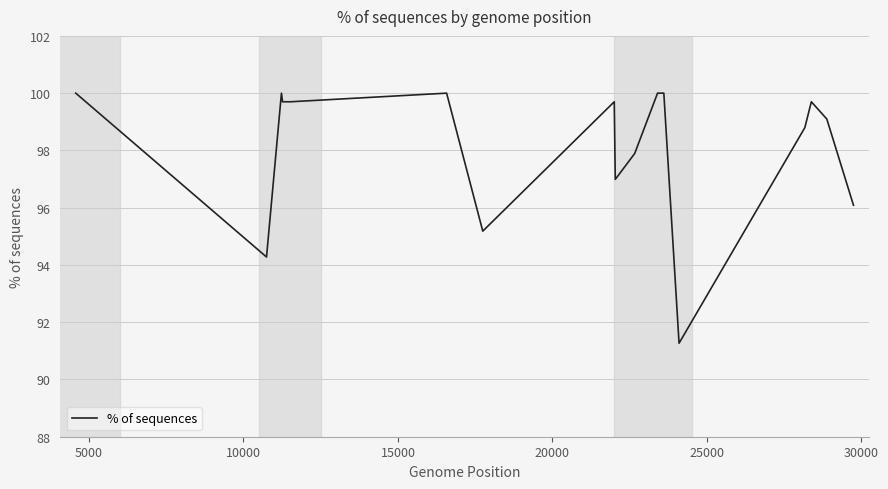

What is the maximum value shown in the chart?

100.0